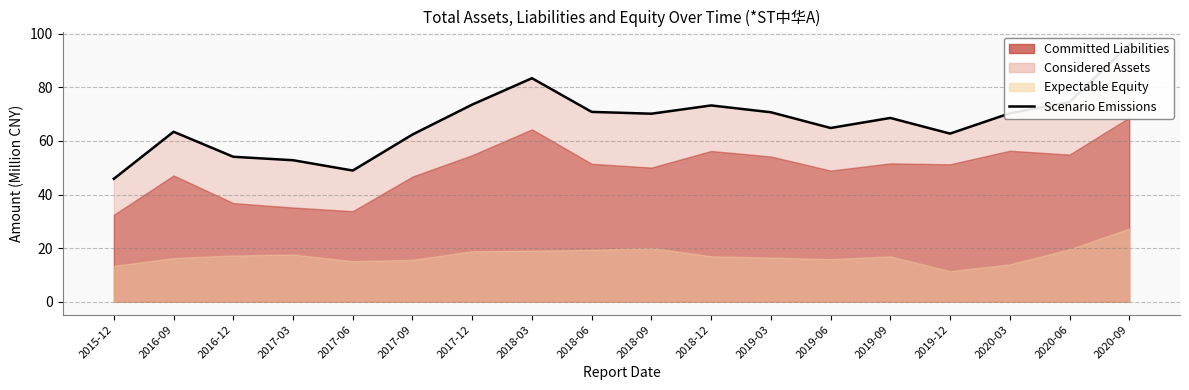

What is the change in value from 2017-12 to 2020-09?

+22.4